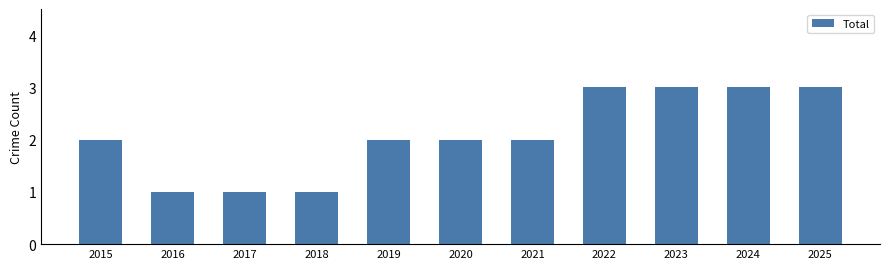

What is the value of the 11th bar from the left?

3